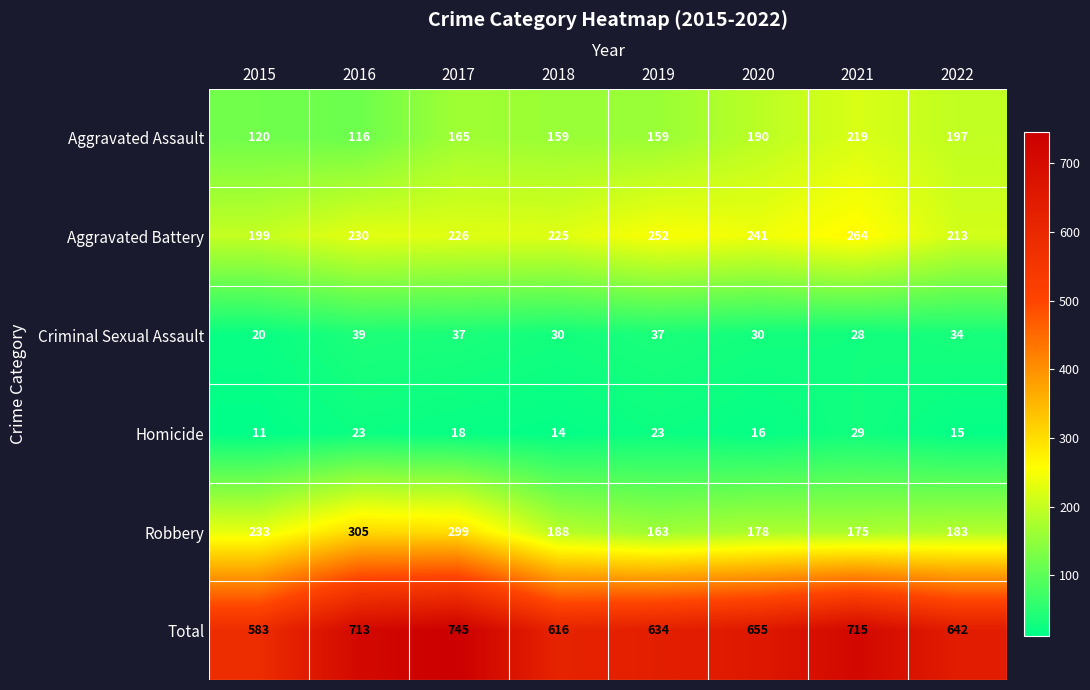

What is the difference between the highest and lowest values at 2015?

572